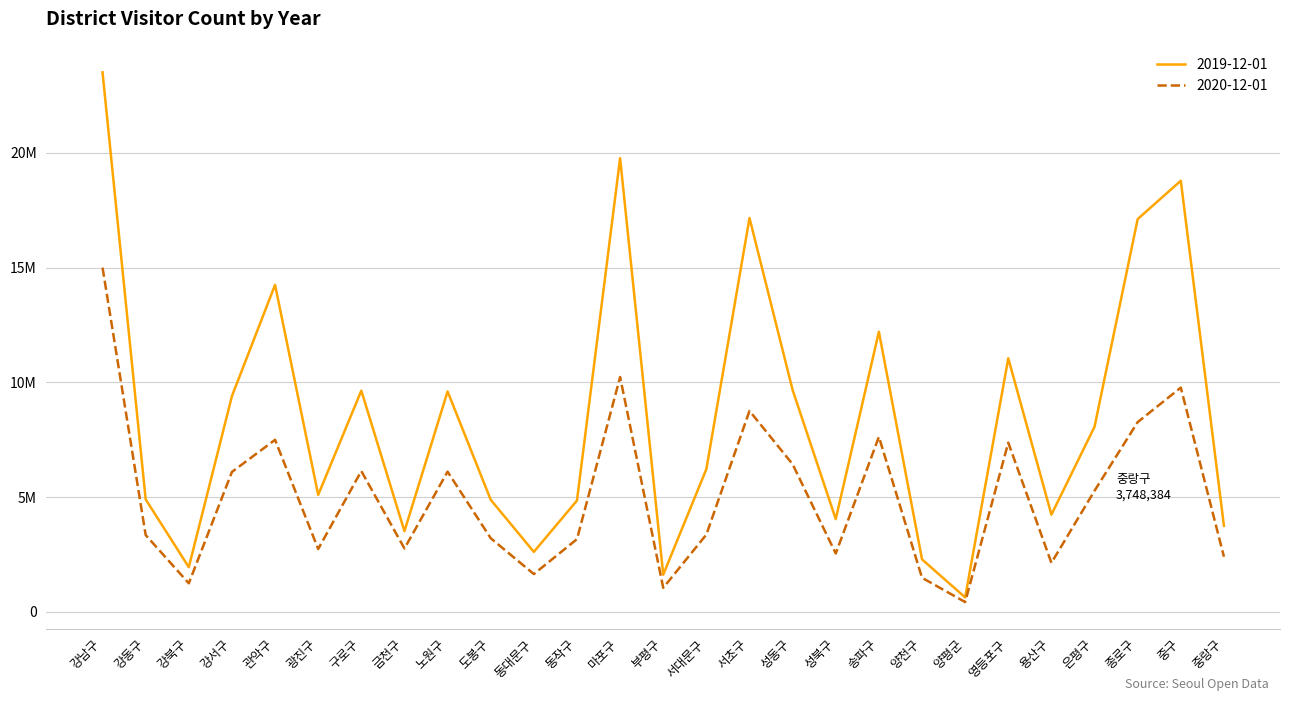

At which category does 2020-12-01 reach its first local valley?

강북구